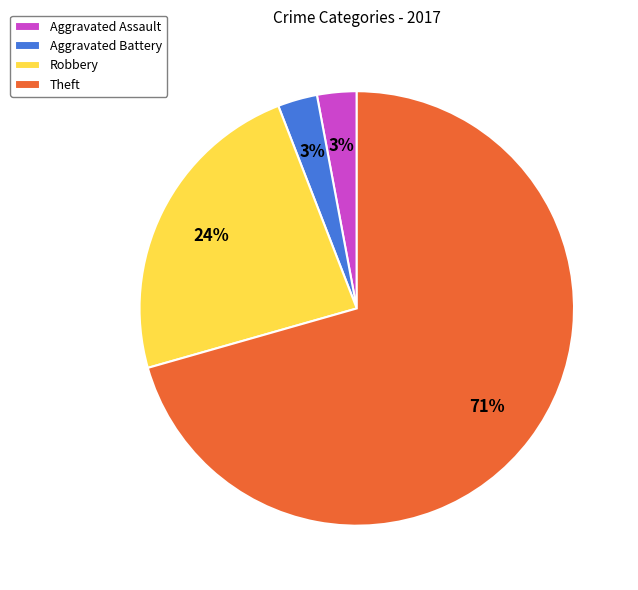

What is the largest slice in the pie chart?

Theft